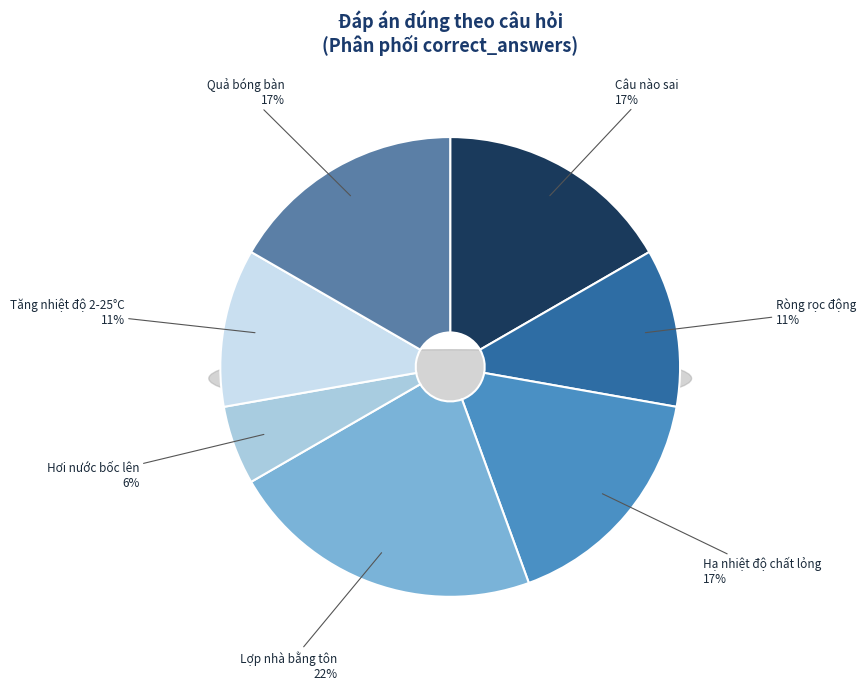

Is there any slice that represents more than half of the pie?

No